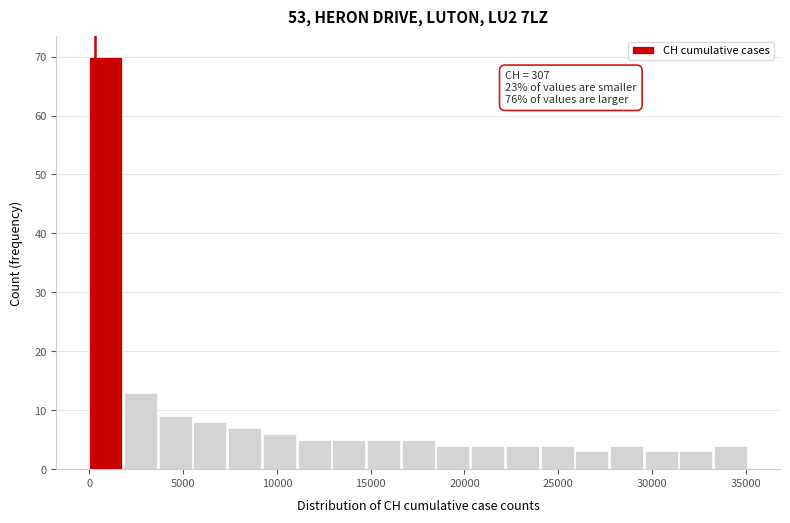

Around what value on the x-axis is the tallest bar? Give the approximate position of its centre, as read against the axis.

1000